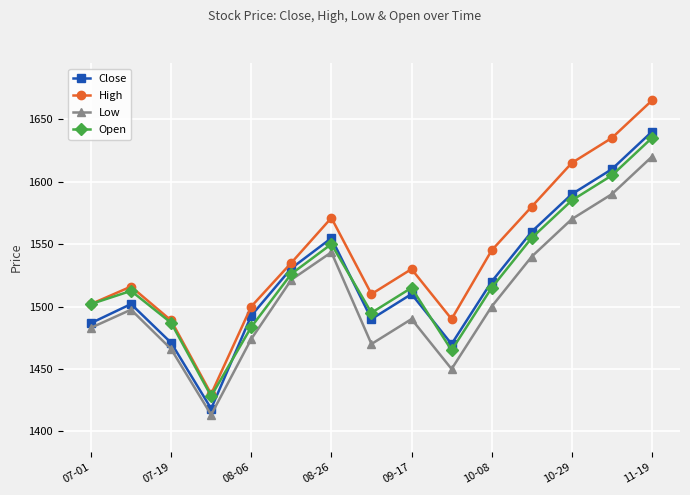

True or false: Close has more than 0 points higher than both neighbors.

True